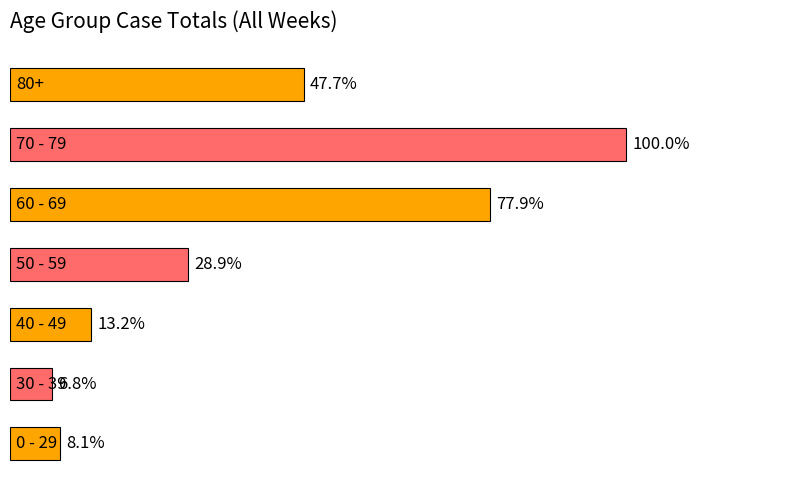

Are the bars horizontal?

Yes